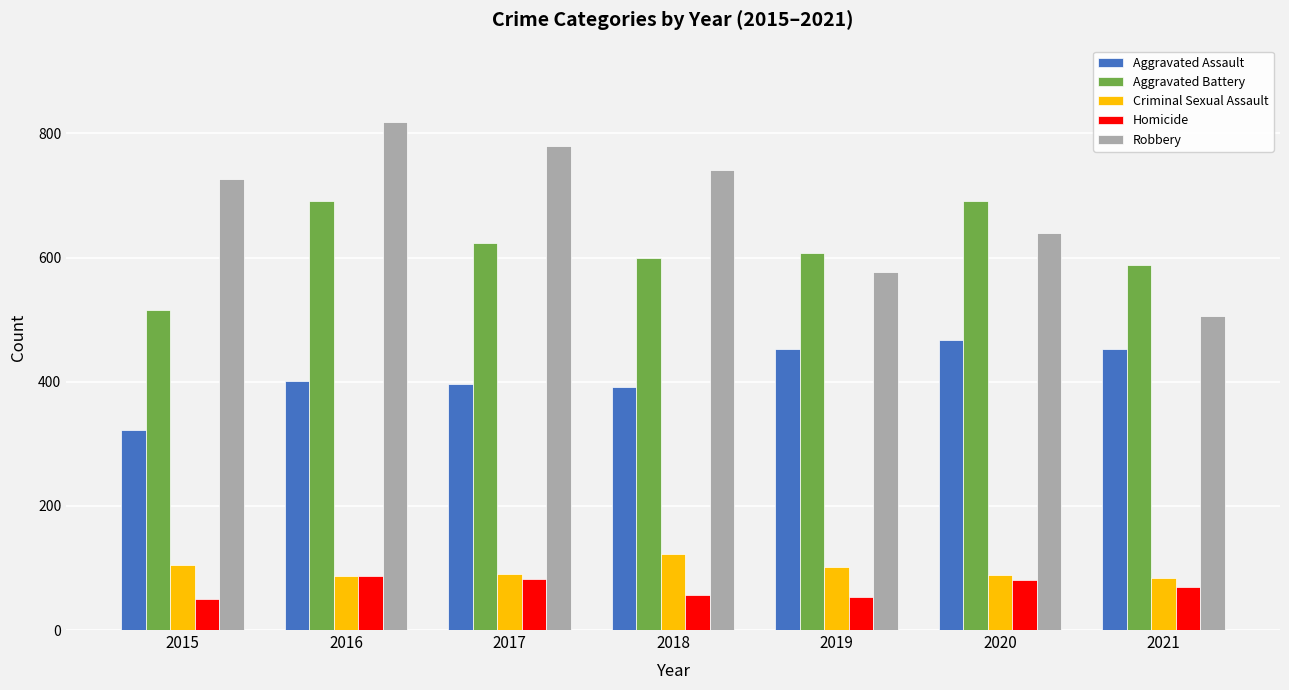

Is it true that Homicide equals 69 at 2021?

True